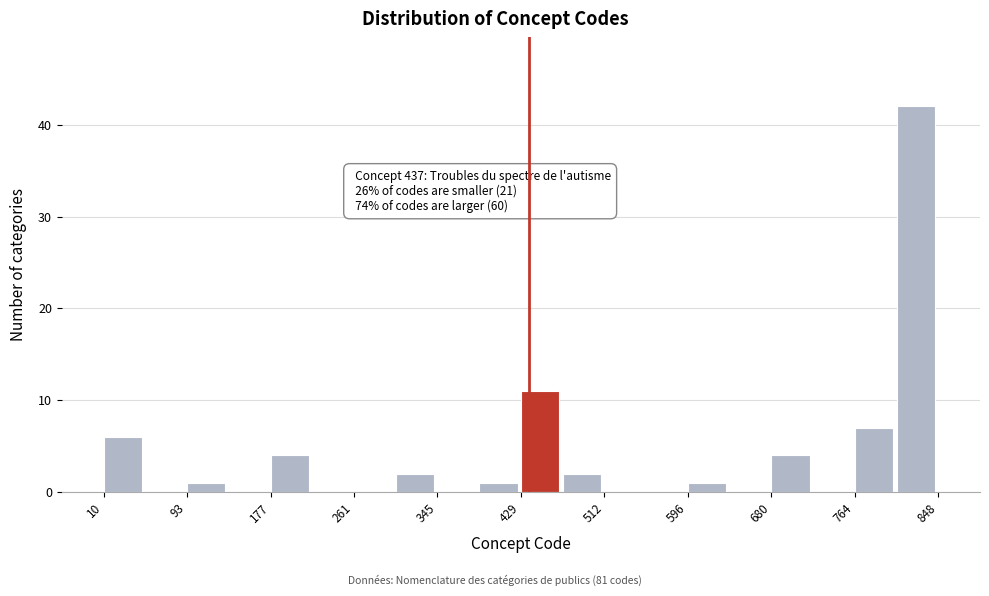

Which range on the x-axis has the tallest bar?

810 to 850